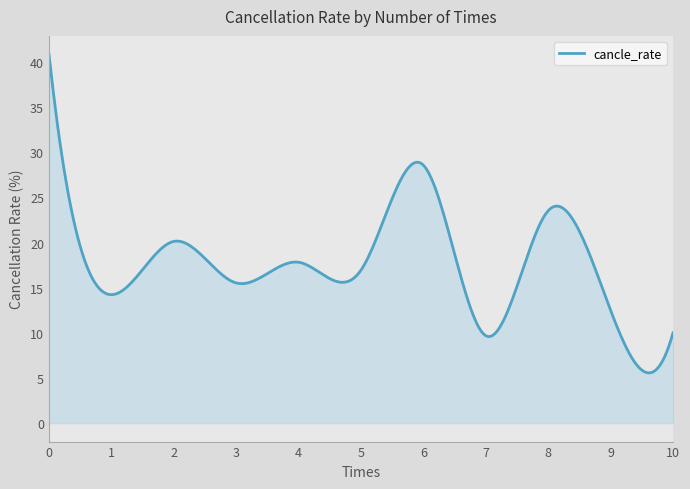

How many lines are shown in the chart?

1